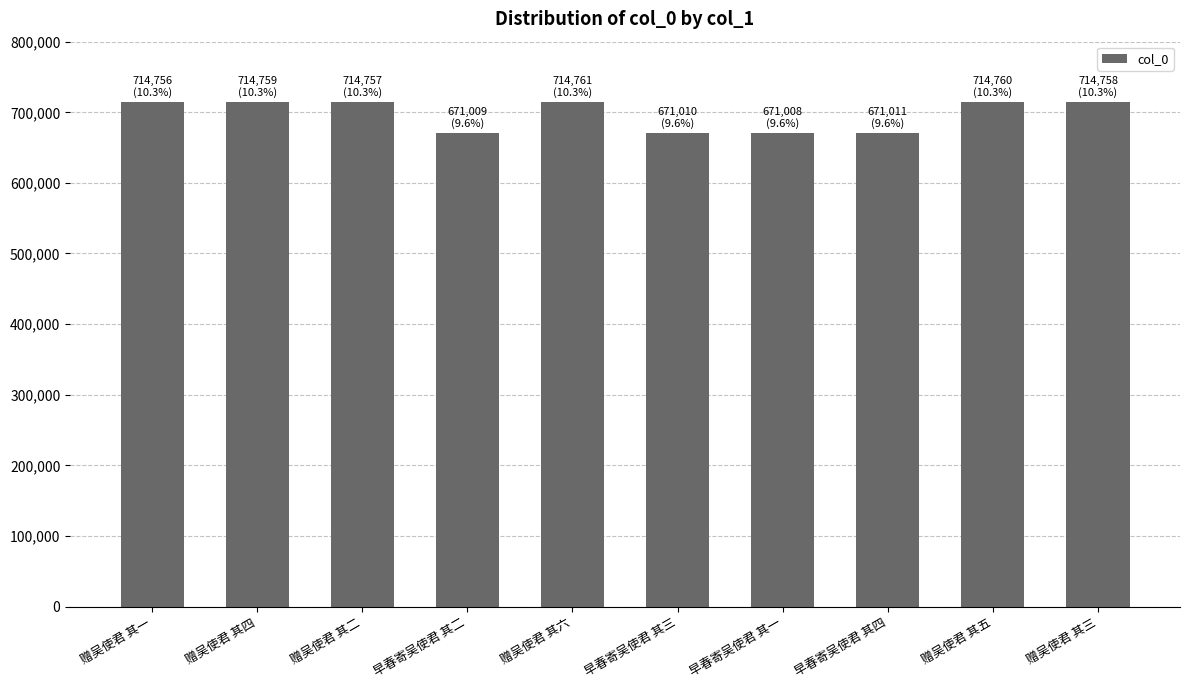

What is the difference between the second highest and second lowest values?

43751